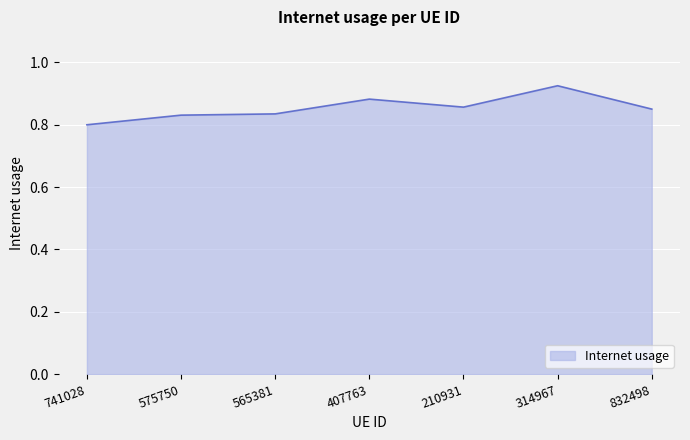

What is the sum of all values?

6.0